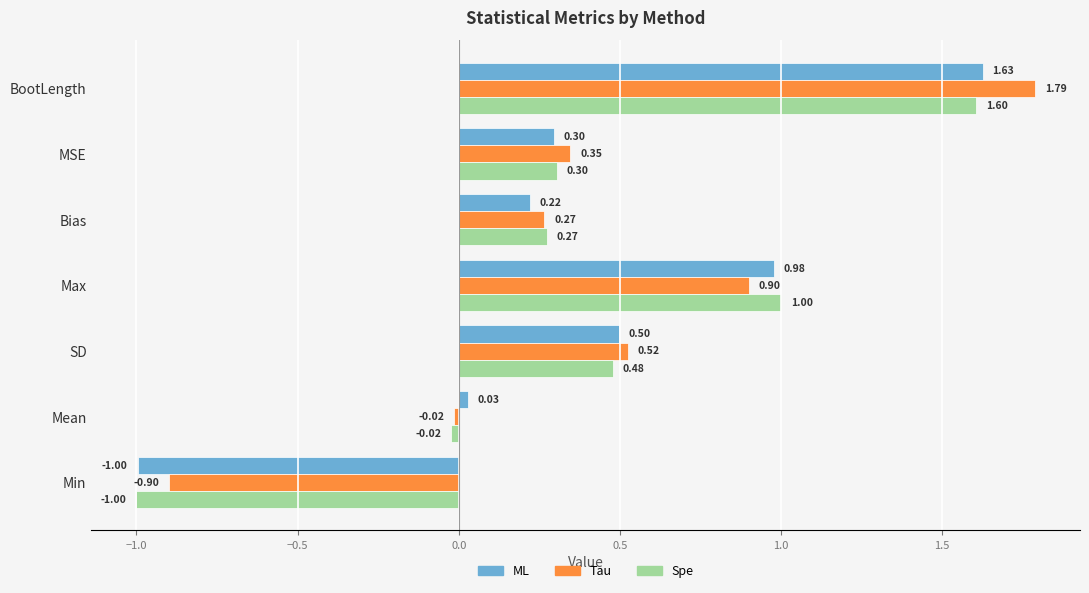

At which label is ML closest to 0?

Mean